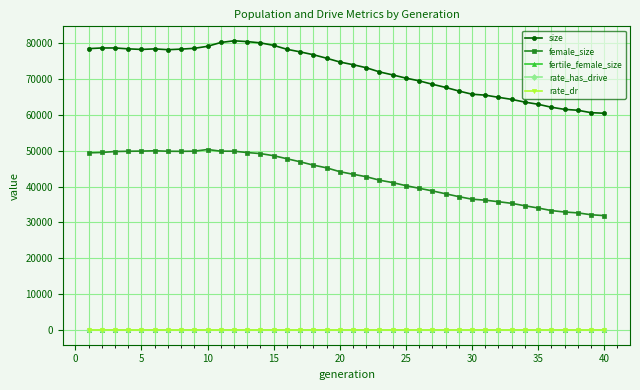

At how many categories does at least one series exceed 56627?

40